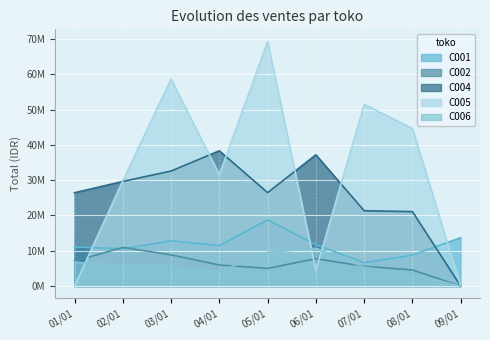

Between 01/01 and 04/01, which series saw the biggest shift?

C005